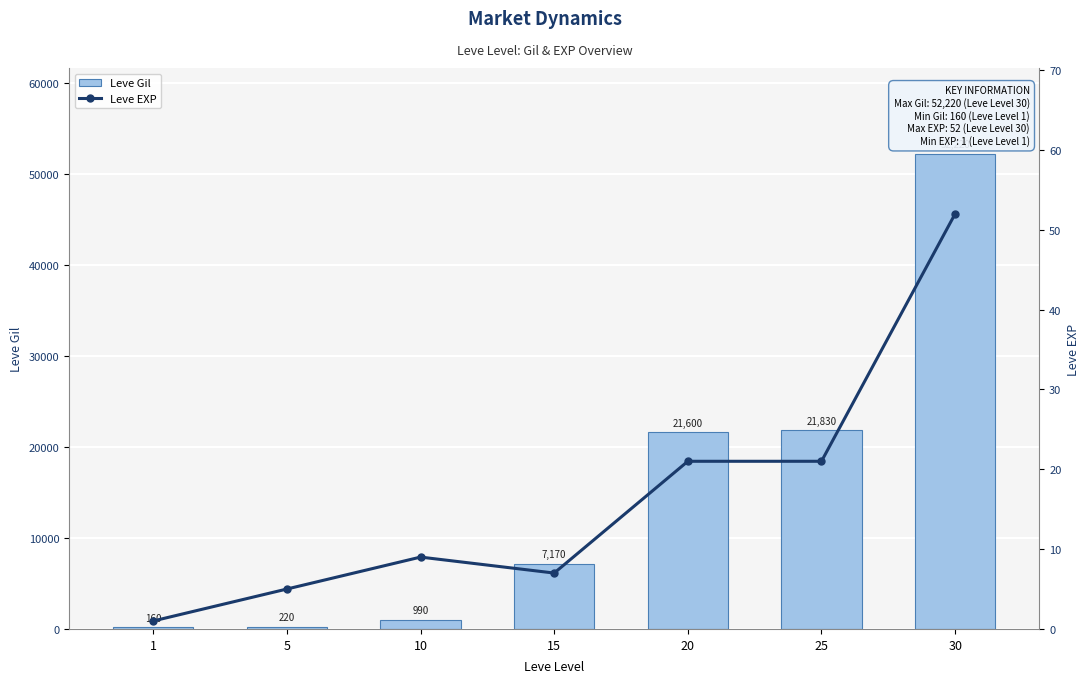

What is the sum of all Leve EXP values?

116